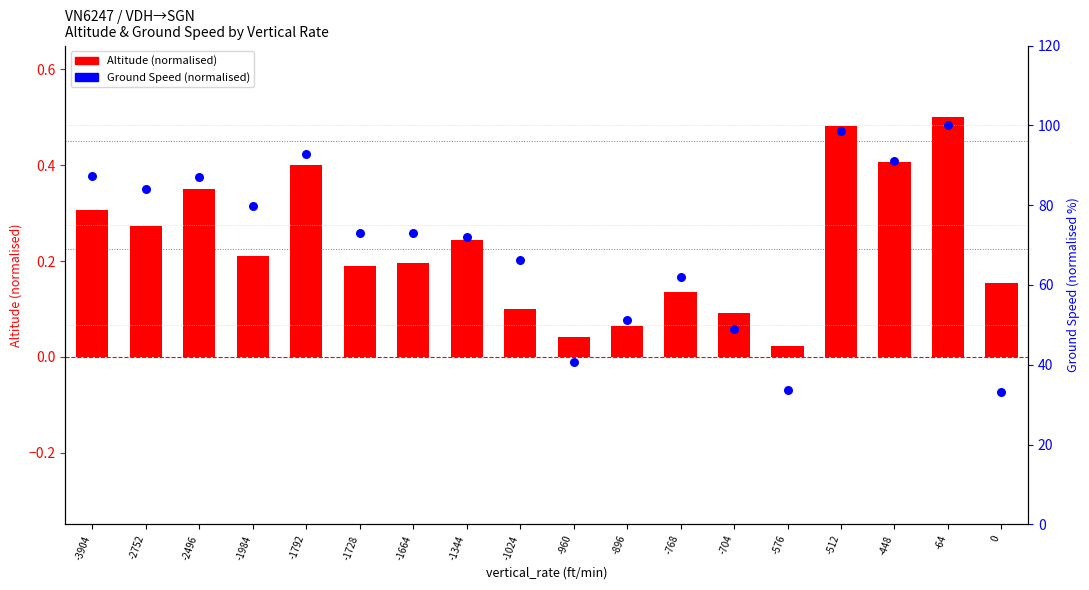

At which category is the sum across all series the highest?

-64